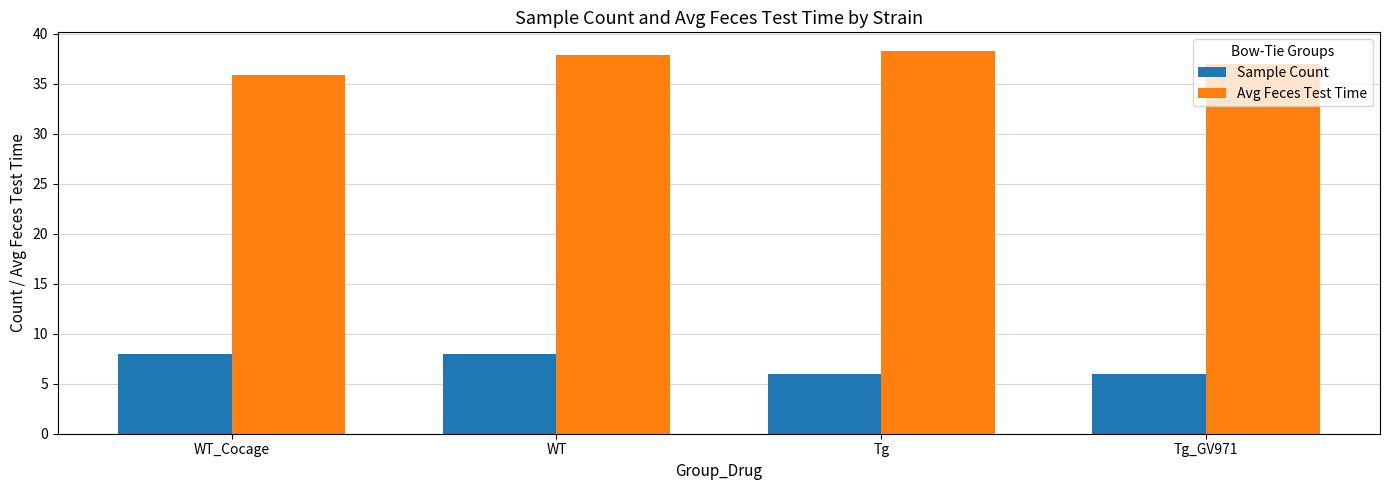

How many bars are there in each group?

2